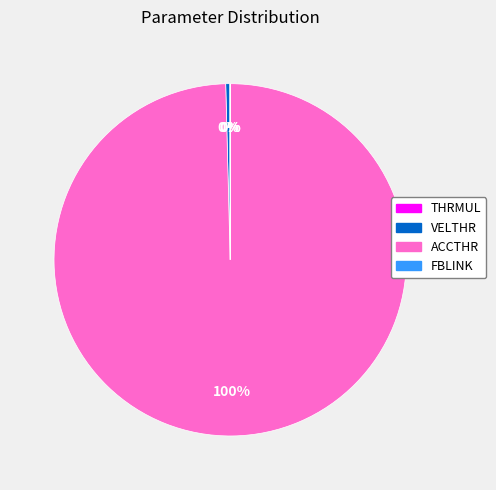

Which slice represents more than half of the pie?

ACCTHR